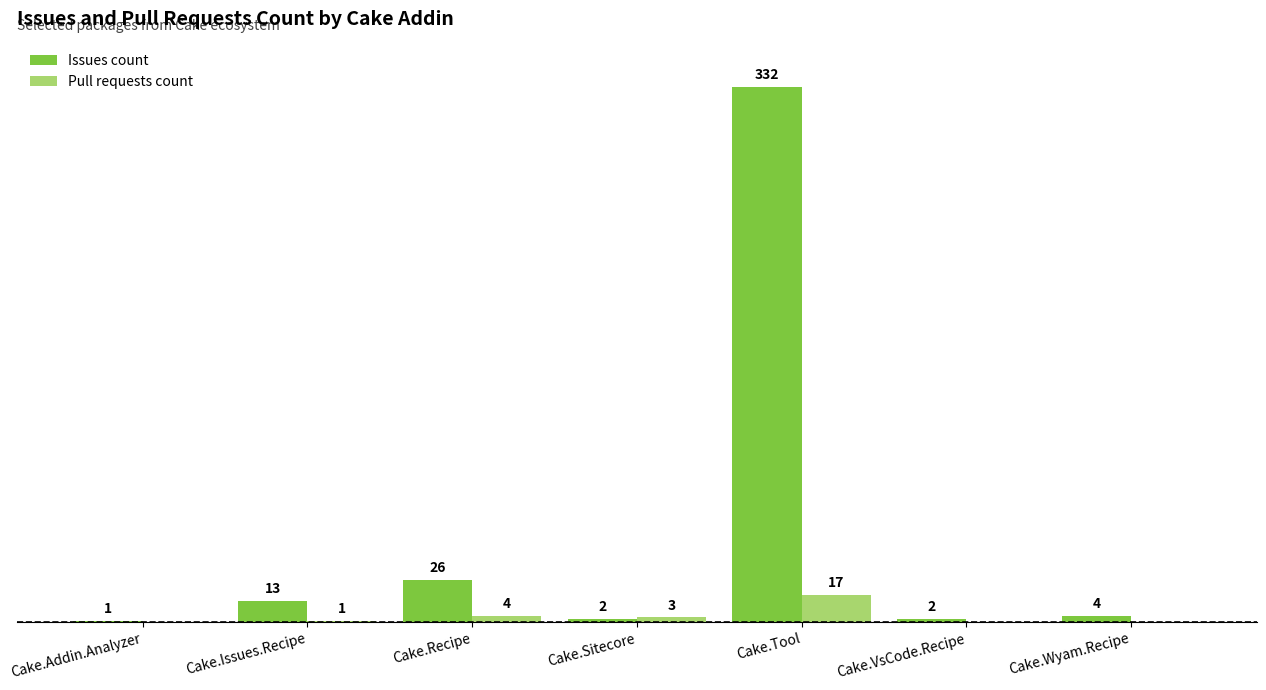

Which series has the largest total across all categories?

Issues count